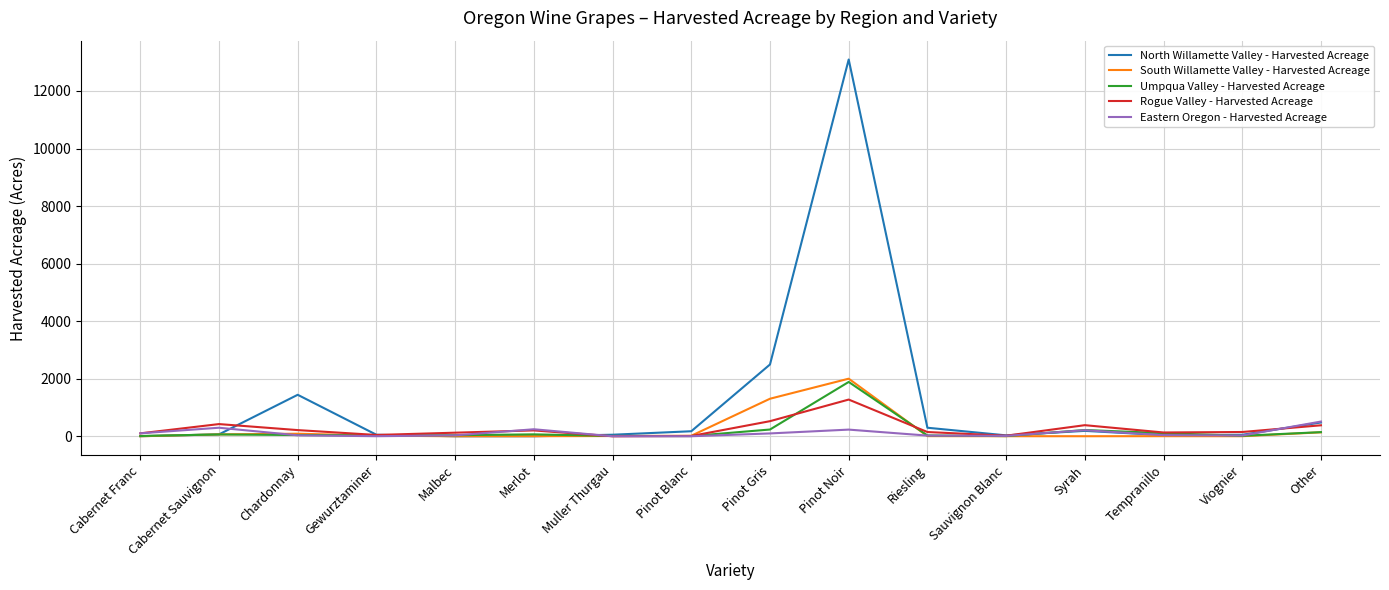

What is the sum of all South Willamette Valley - Harvested Acreage values?

3657.2